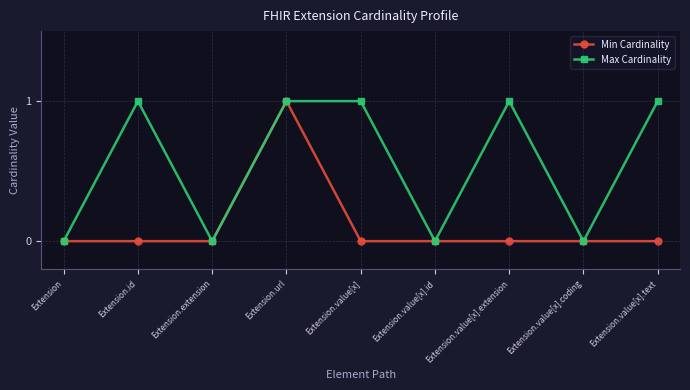

At Extension.id, list the series in order from largest to smallest.

Max Cardinality, Min Cardinality